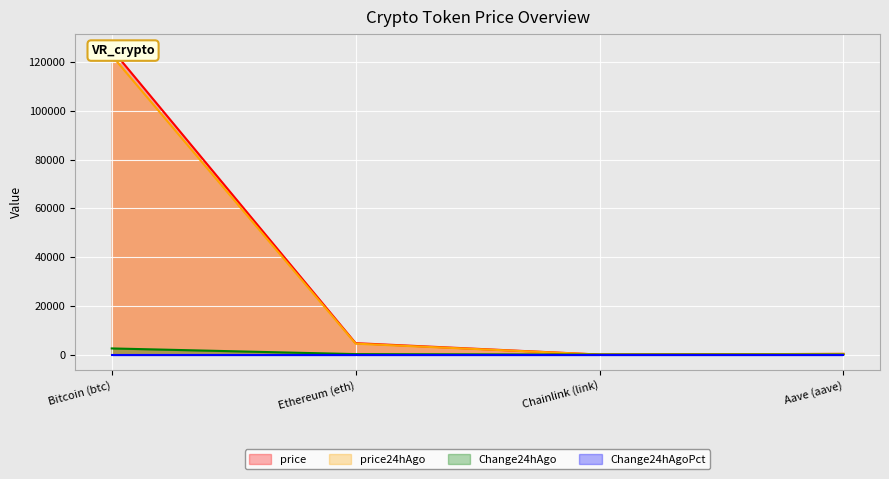

How many data points in price24hAgo are above 4495?

2